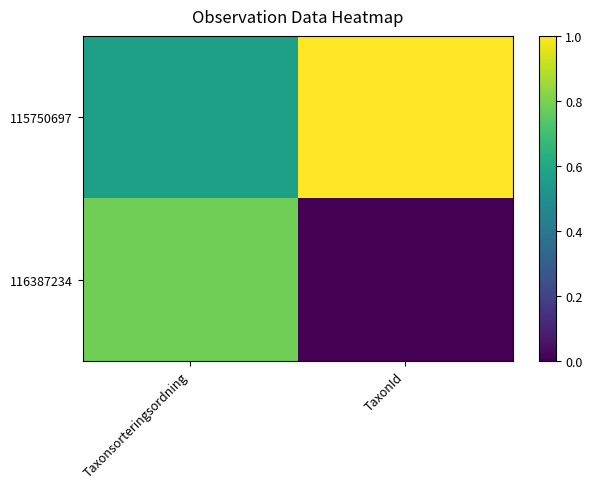

Reading left to right, list all the values displayed in this chart.

115750697: Taxonsorteringsordning=0.6	TaxonId=1.0
116387234: Taxonsorteringsordning=0.8	TaxonId=0.0